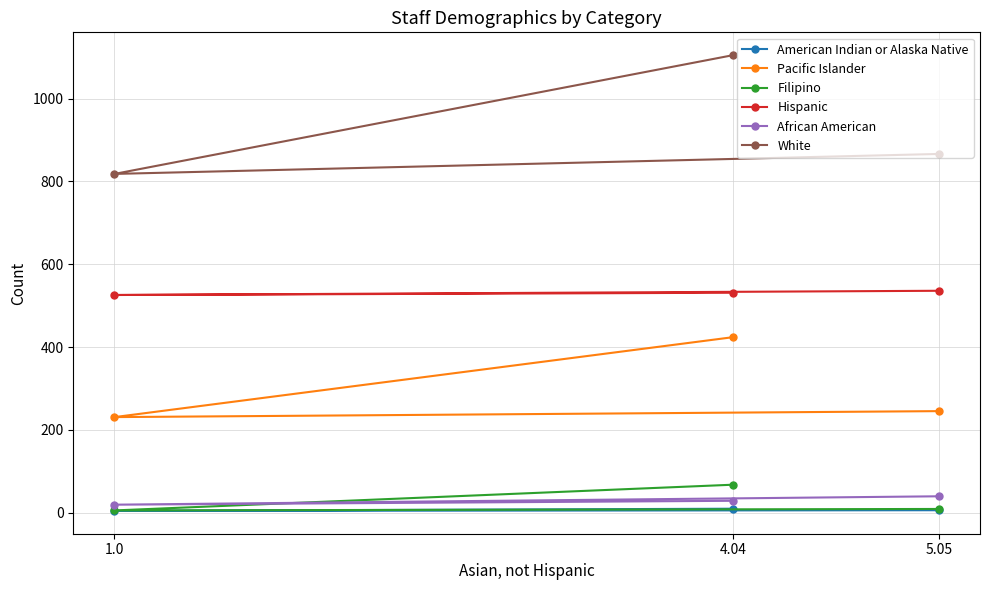

At how many categories does at least one series exceed 823?

2